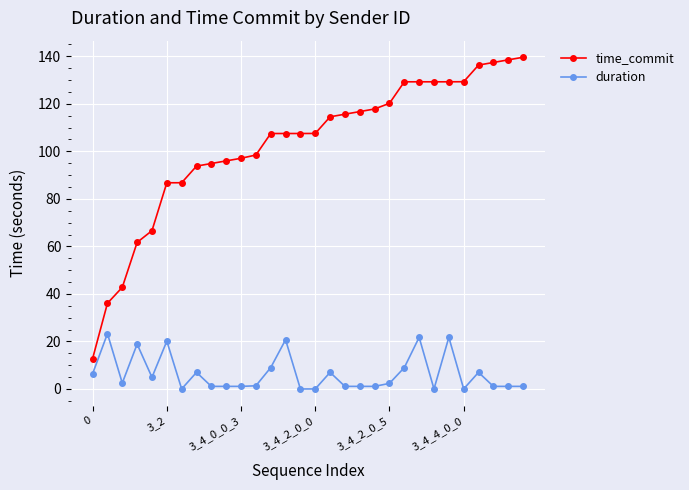

Rank the series by their average value, from lowest to highest.

duration, time_commit